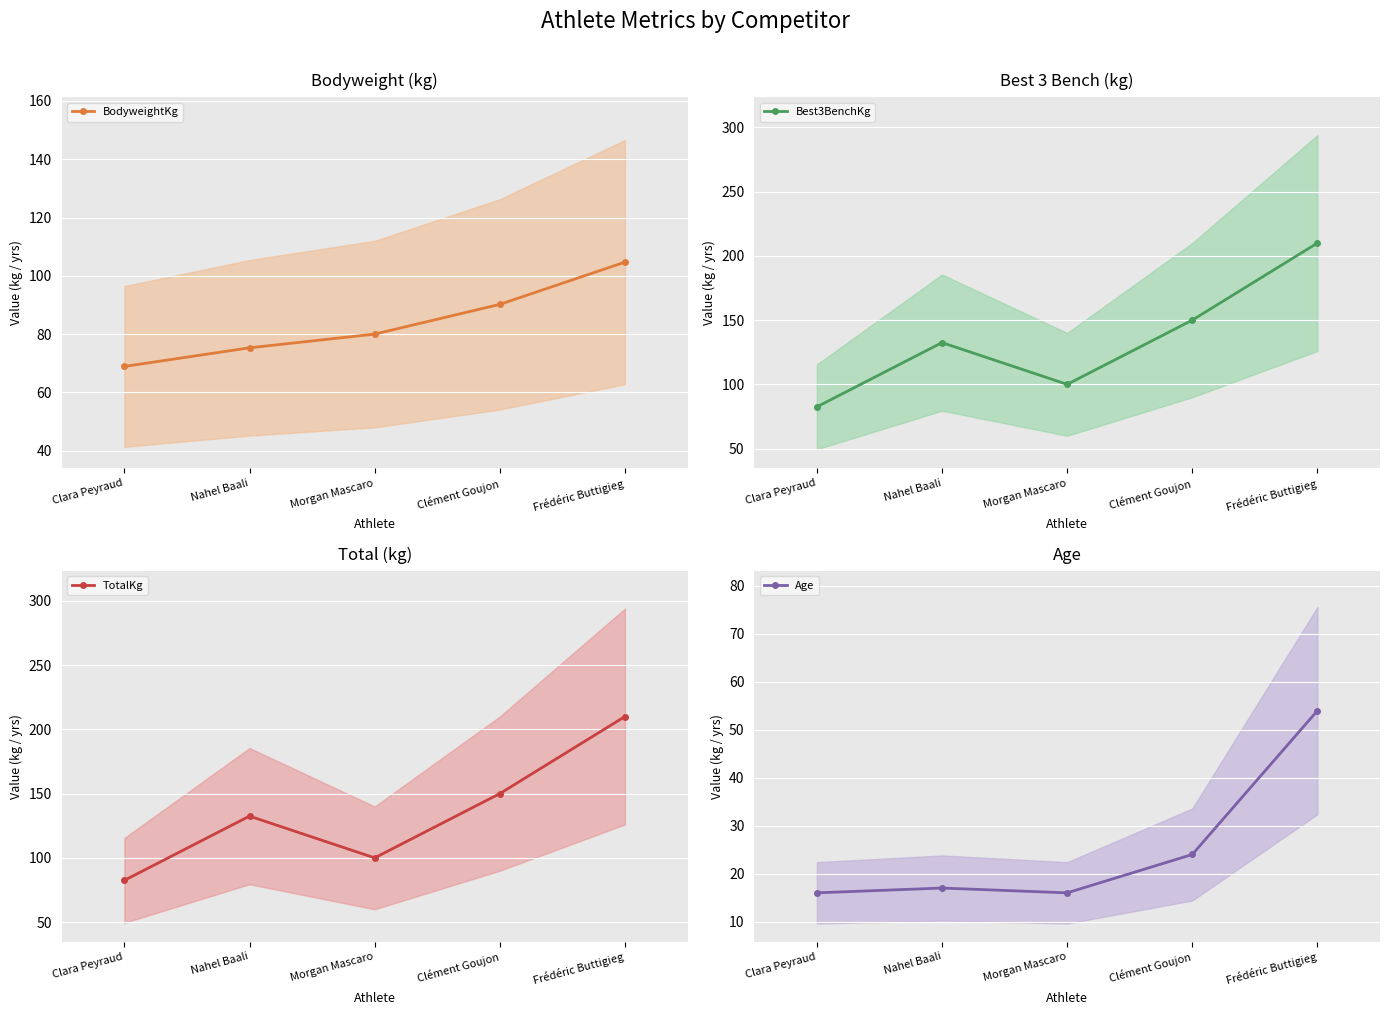

True or false: TotalKg and BodyweightKg intersect in this chart.

False